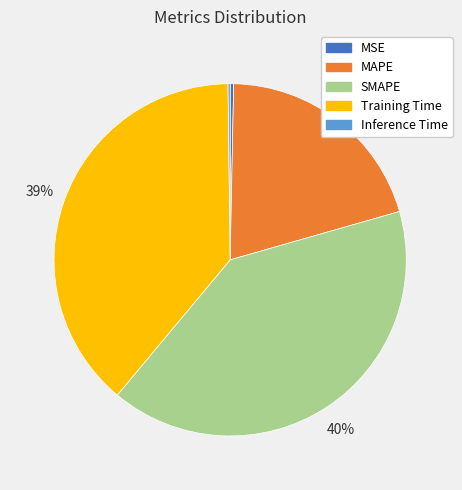

Which category has the biggest portion of the pie?

SMAPE